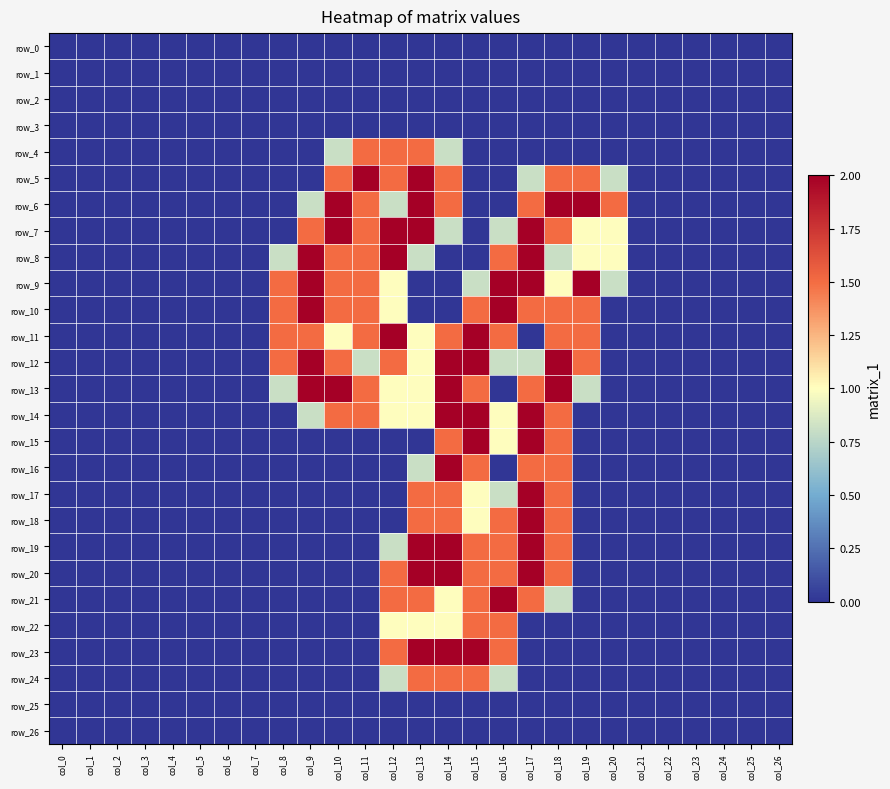

True or false: row_12 has a value of -1.0 at col_25.

False